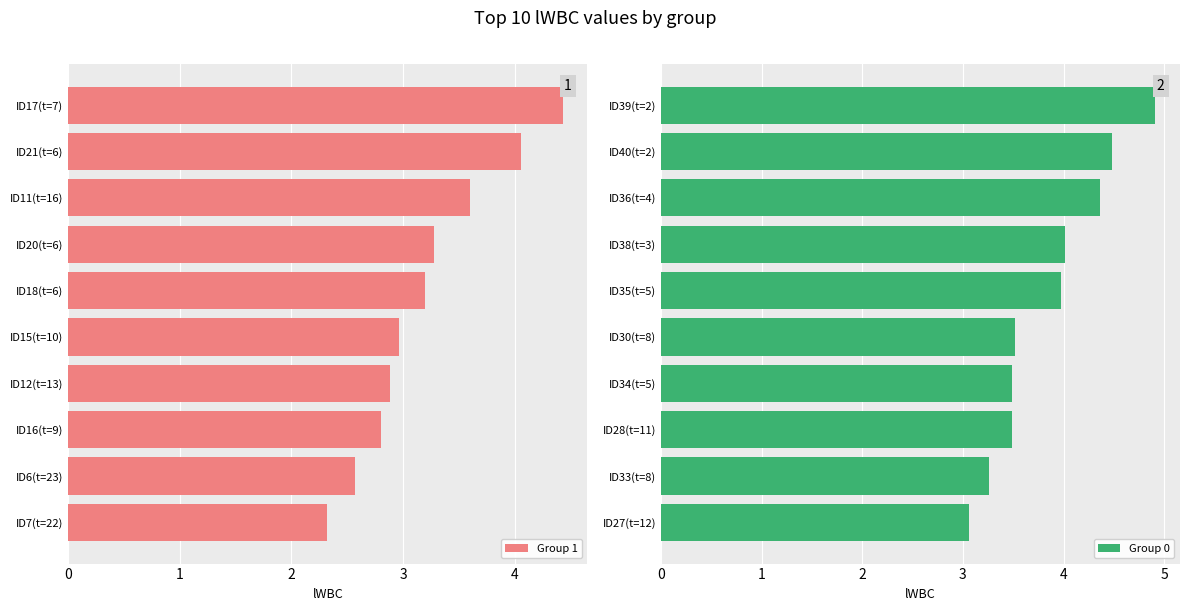

What is the sum of the Group 1 values at ID11(t=16) and ID6(t=23)?

6.2